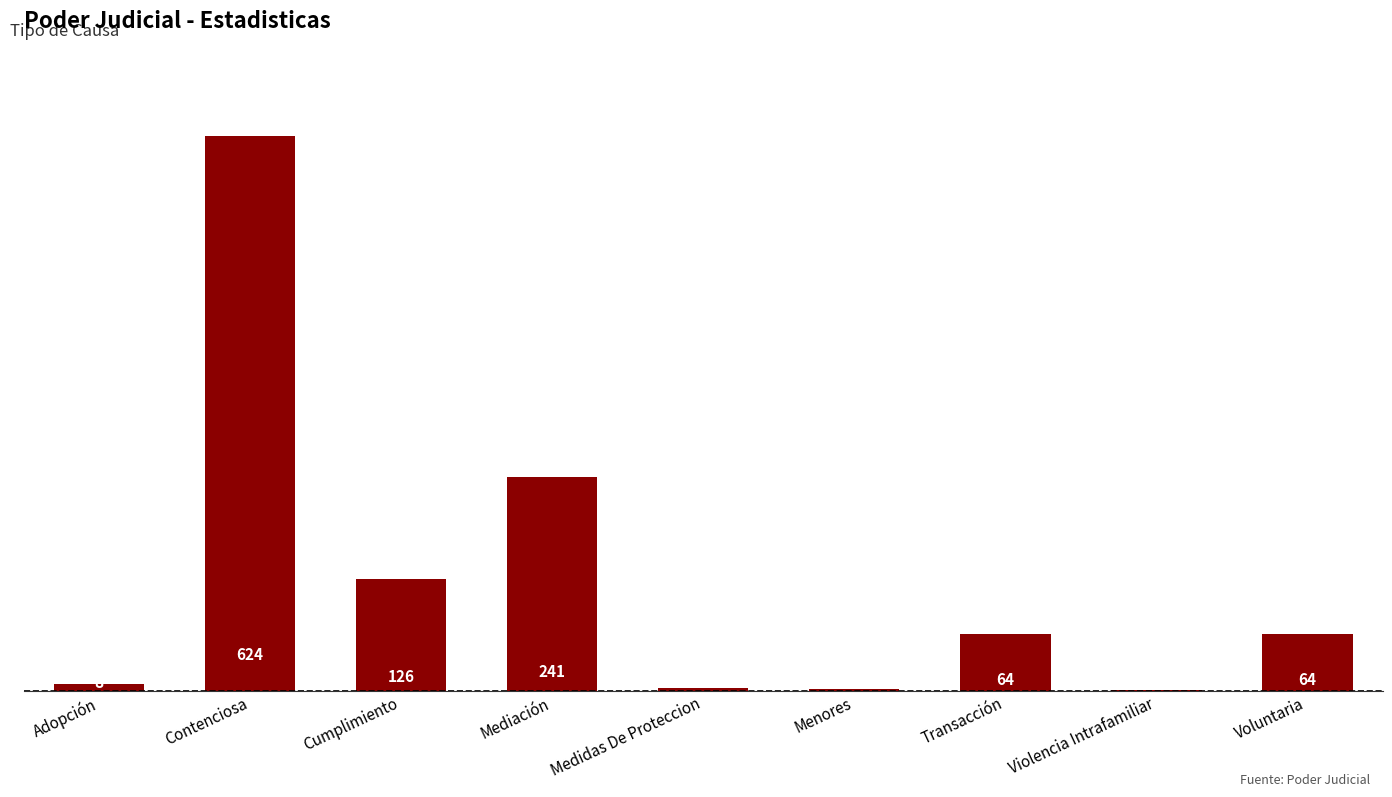

At which label is the value closest to 312?

Mediación